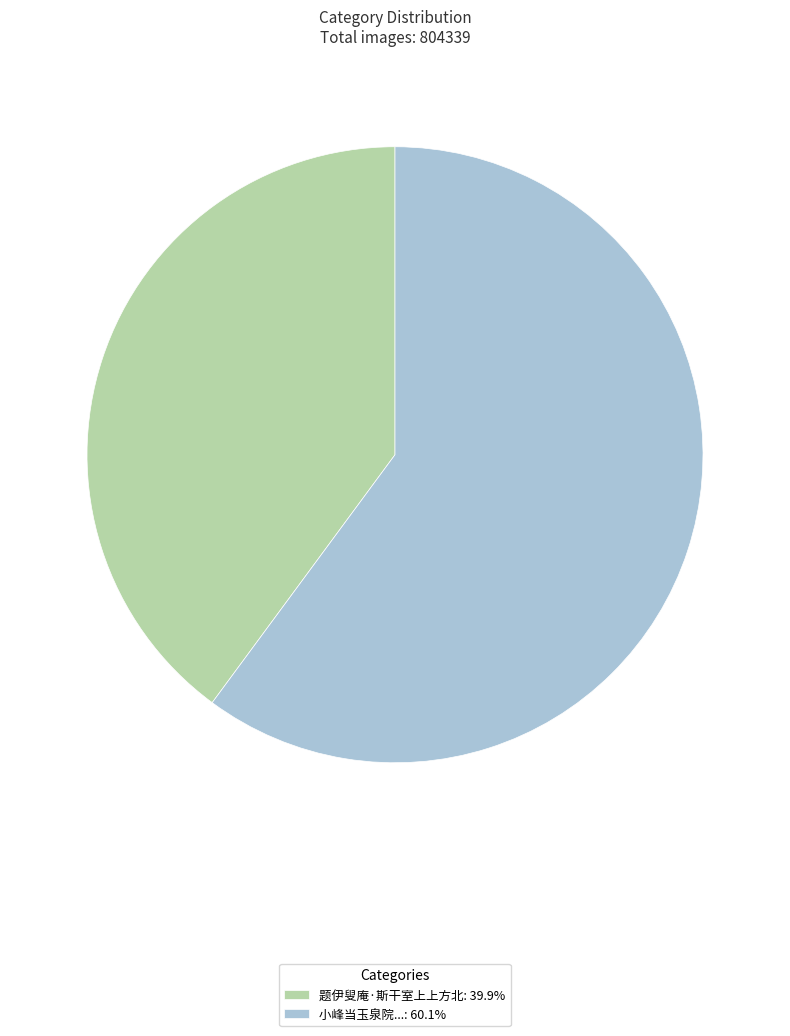

Is the sum of 小峰当玉泉院...: 60.1% and 题伊叟庵·斯干室上上方北: 39.9% greater than half?

Yes